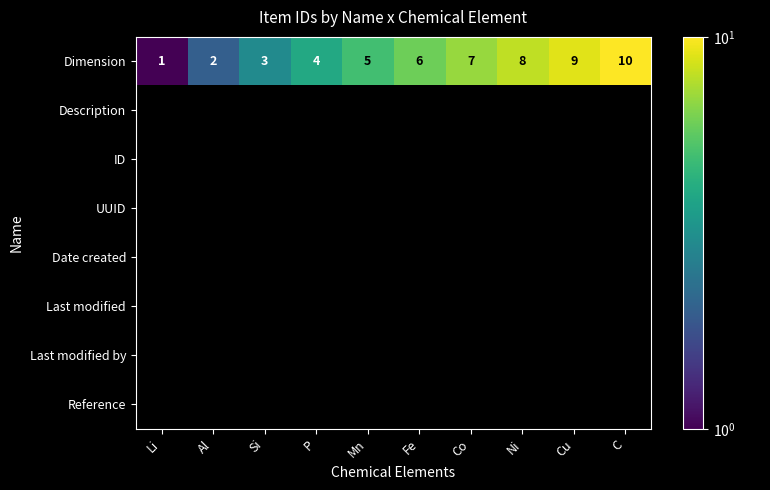

What is the approximate value of Dimension at Ni?

8